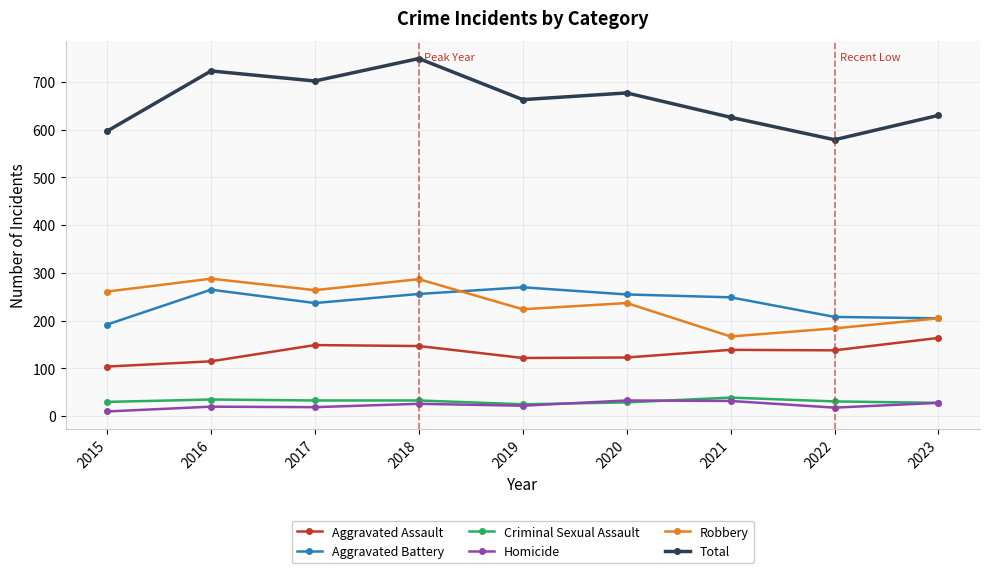

At which category does the chart reach its peak across all series?

2018